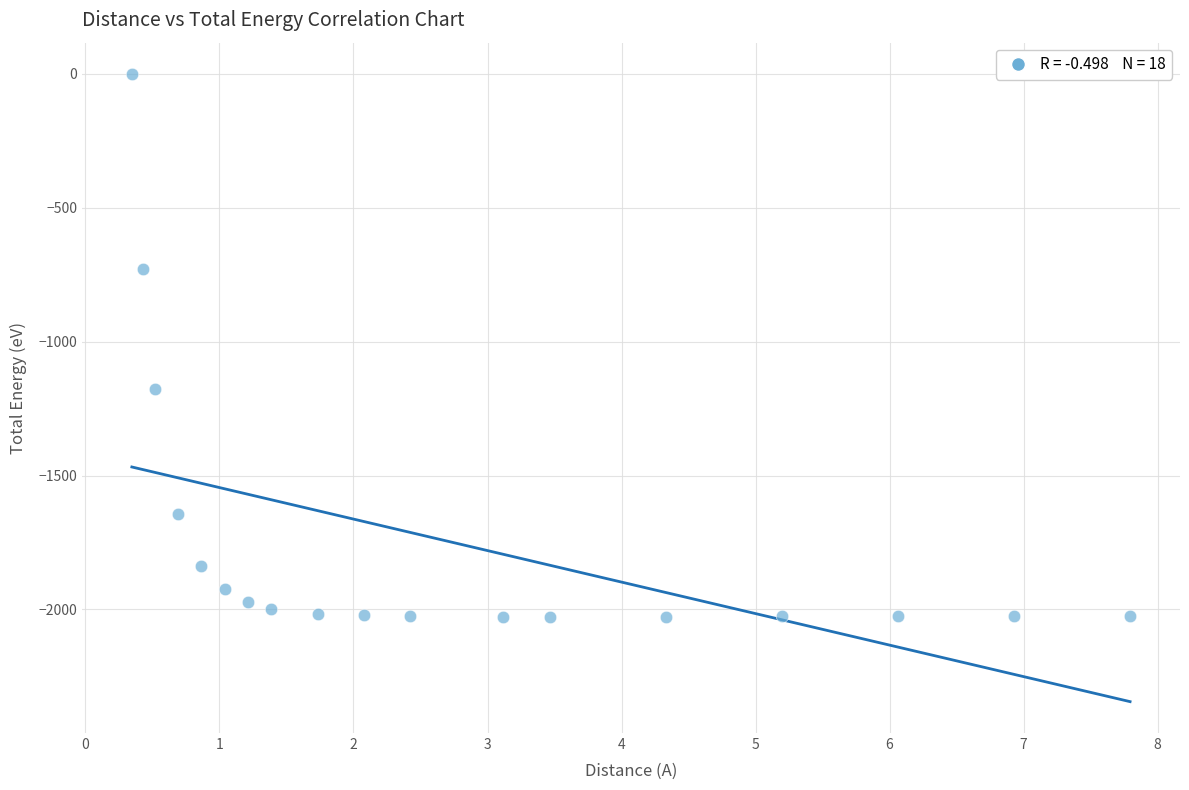

What is the range of Y values (max minus min)?

2026.3